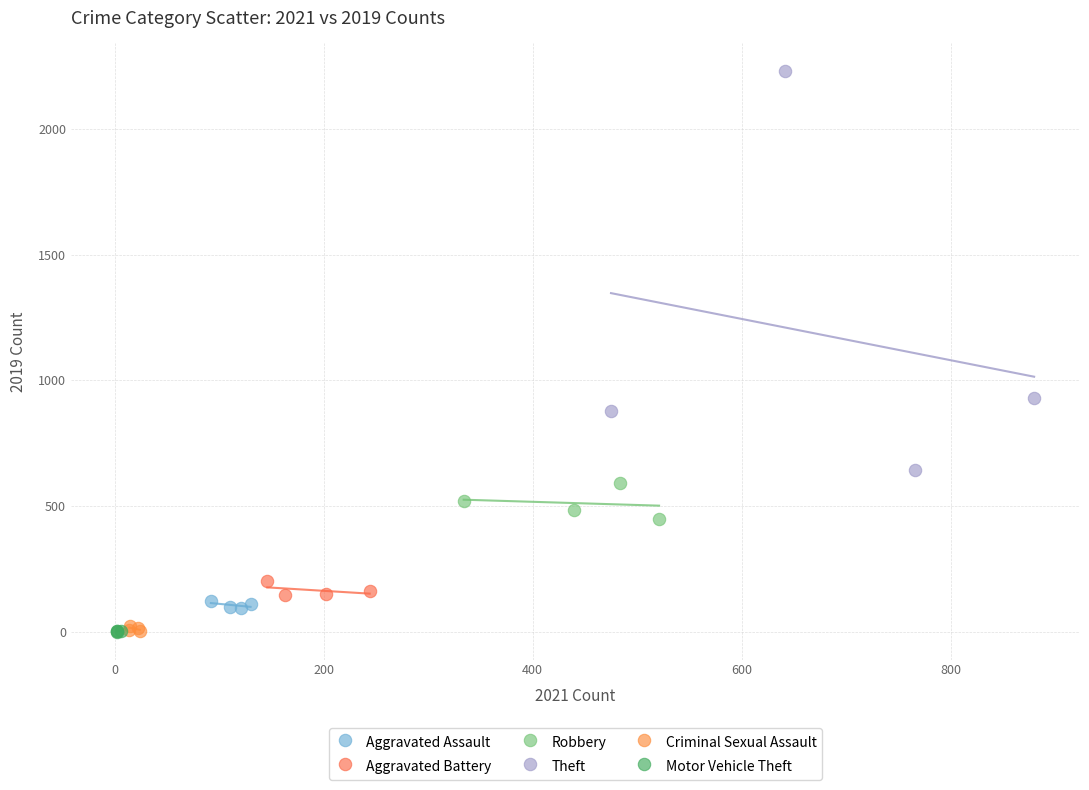

Which series reaches the maximum Y coordinate?

Theft